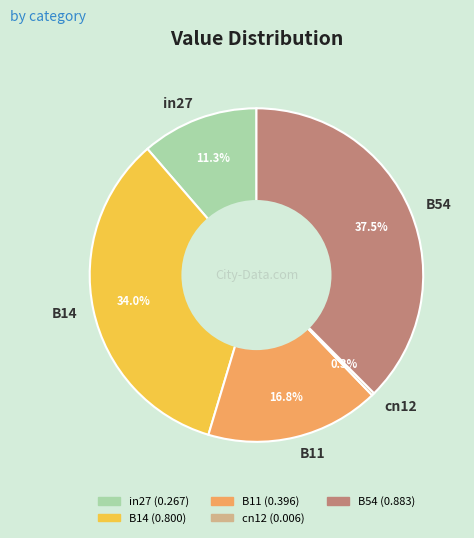

True or false: in27 accounts for 11% of the total.

True